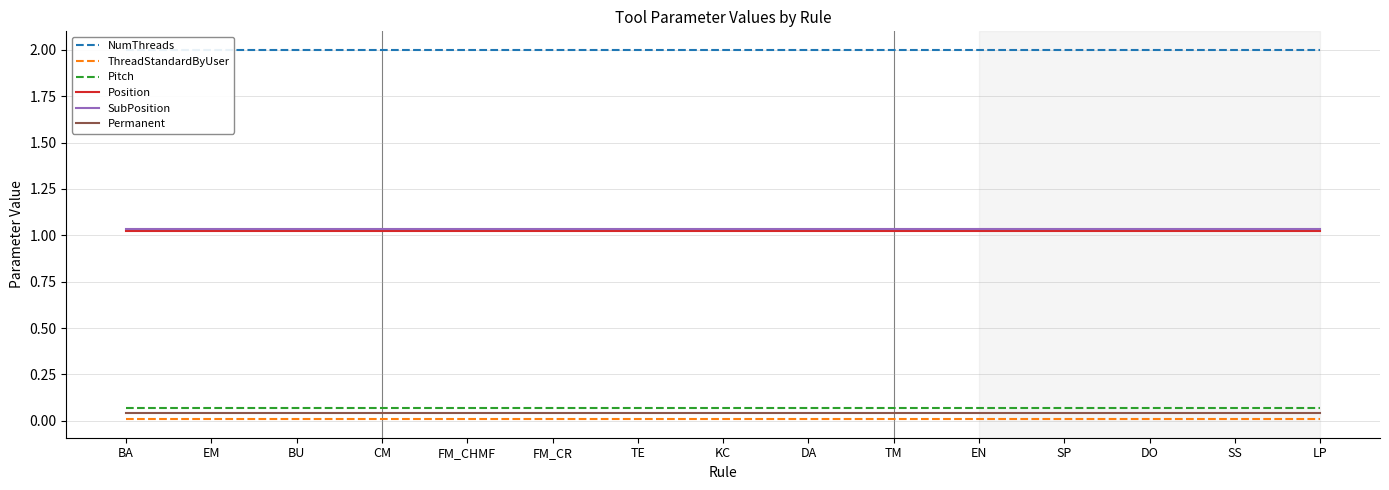

What are all the series names shown in the legend?

NumThreads, ThreadStandardByUser, Pitch, Position, SubPosition, Permanent